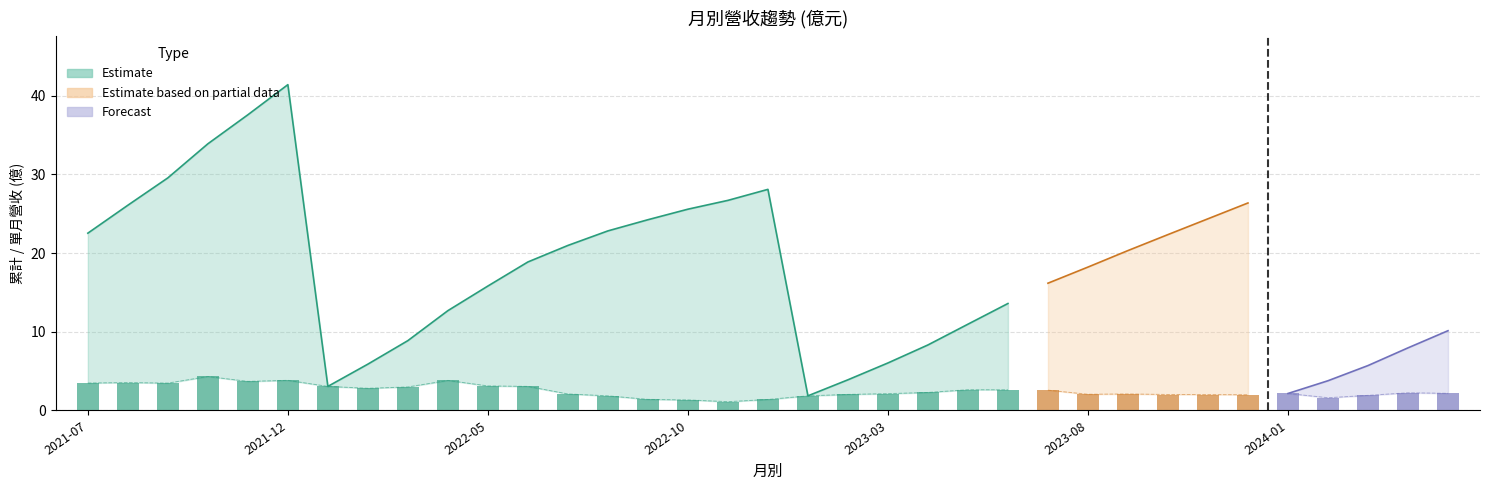

What position from the right is 2021-11?

31